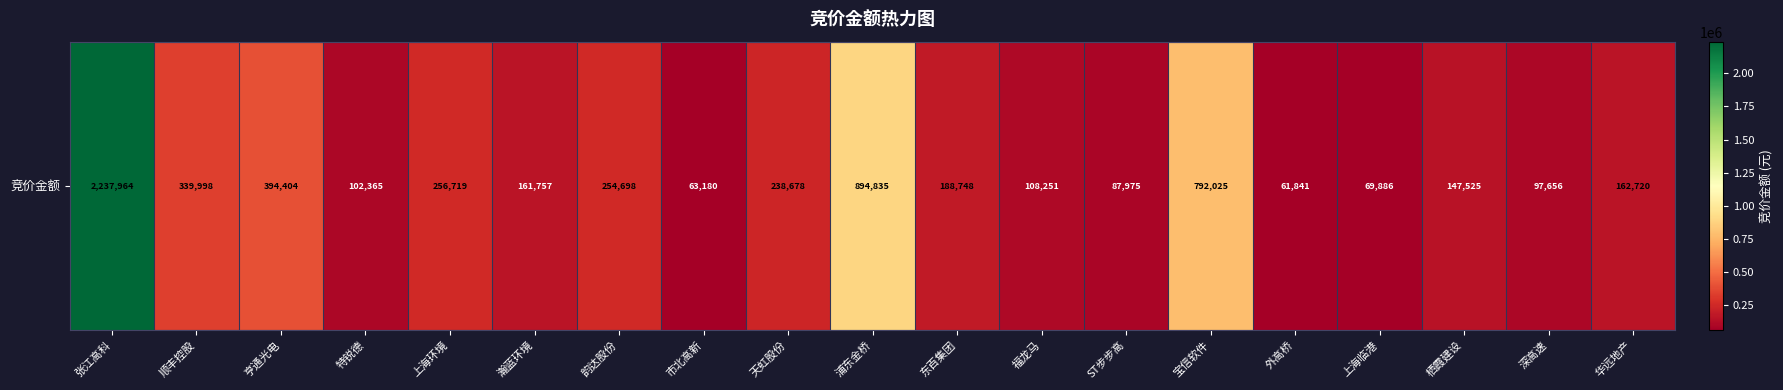

True or false: the data shows 251692 at 瀚蓝环境.

False